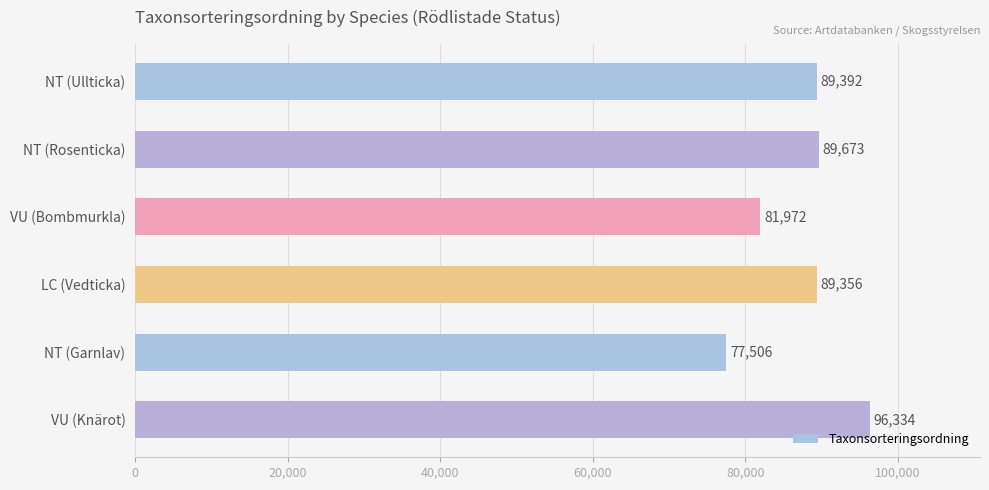

What is the greatest value displayed?

96334